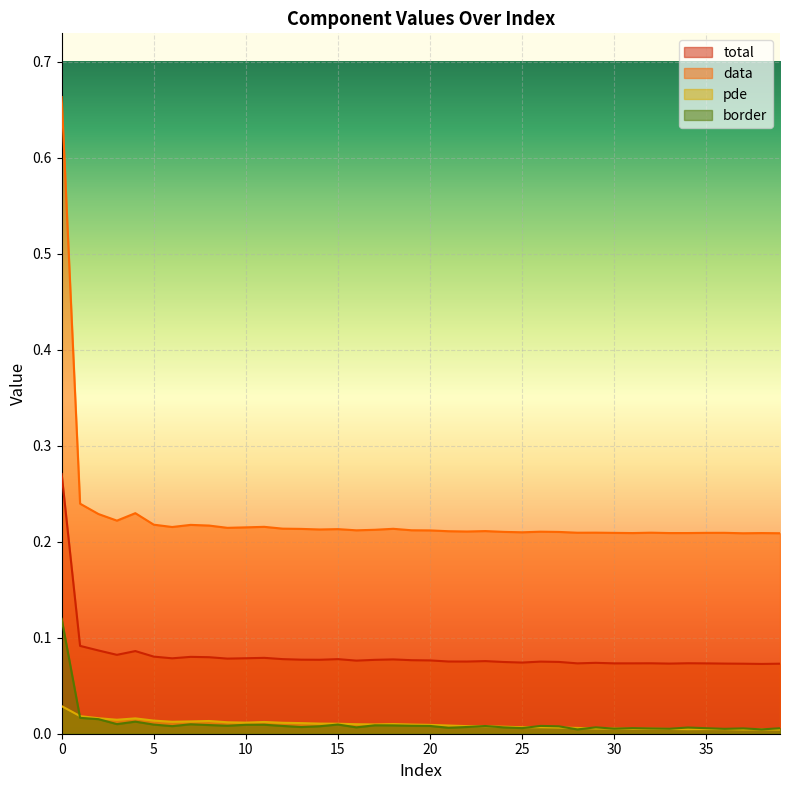

Rank the series at 27 from lowest to highest value.

pde, border, total, data